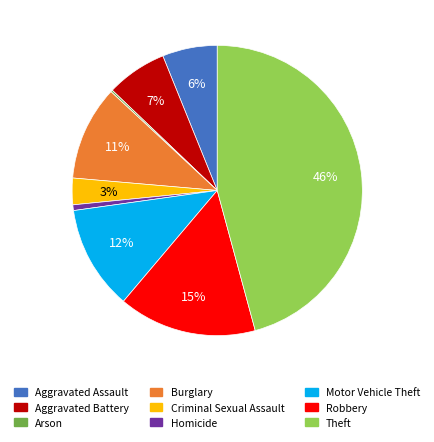

True or false: Aggravated Assault accounts for 1% of the total.

False